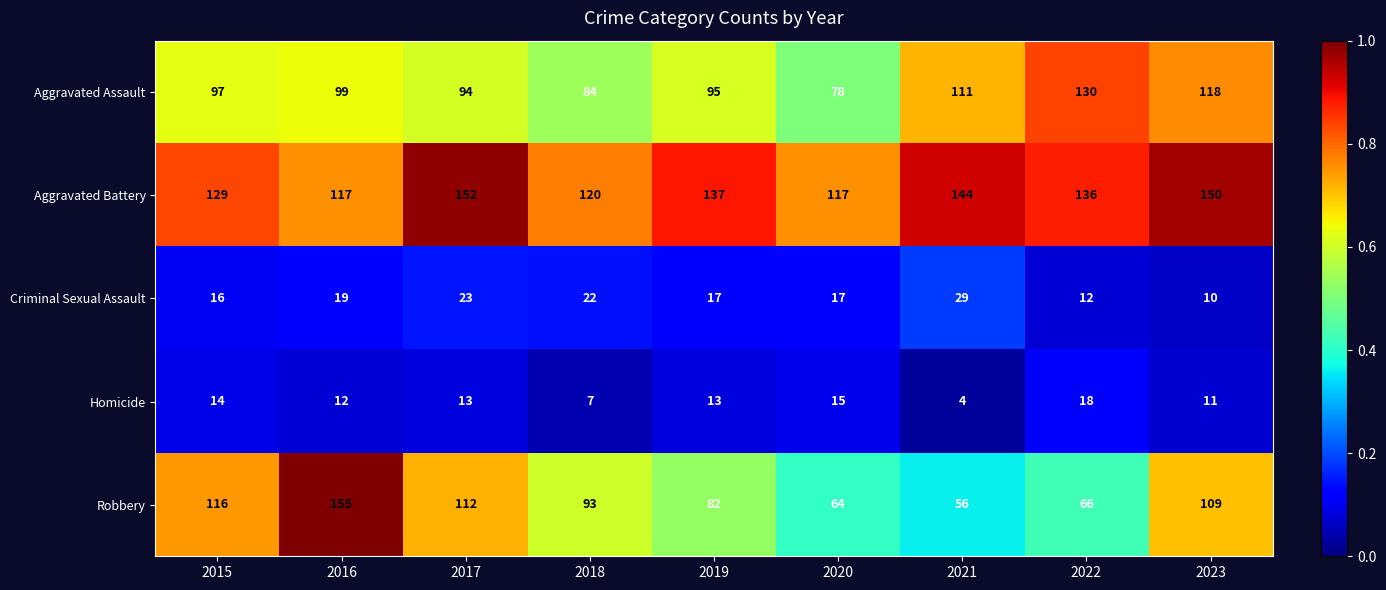

What value does the Aggravated Assault series have at 2021?

111